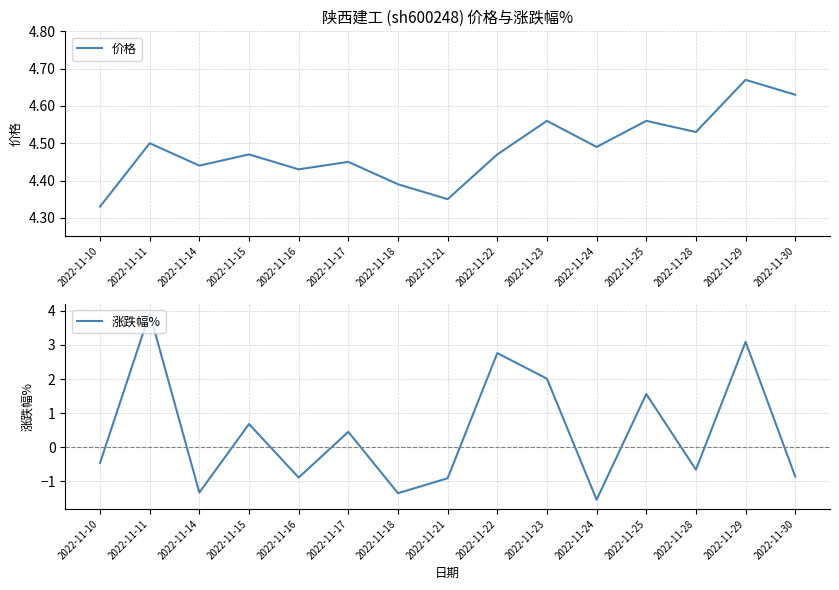

Rank the series by their maximum value, from lowest to highest.

涨跌幅%, 价格